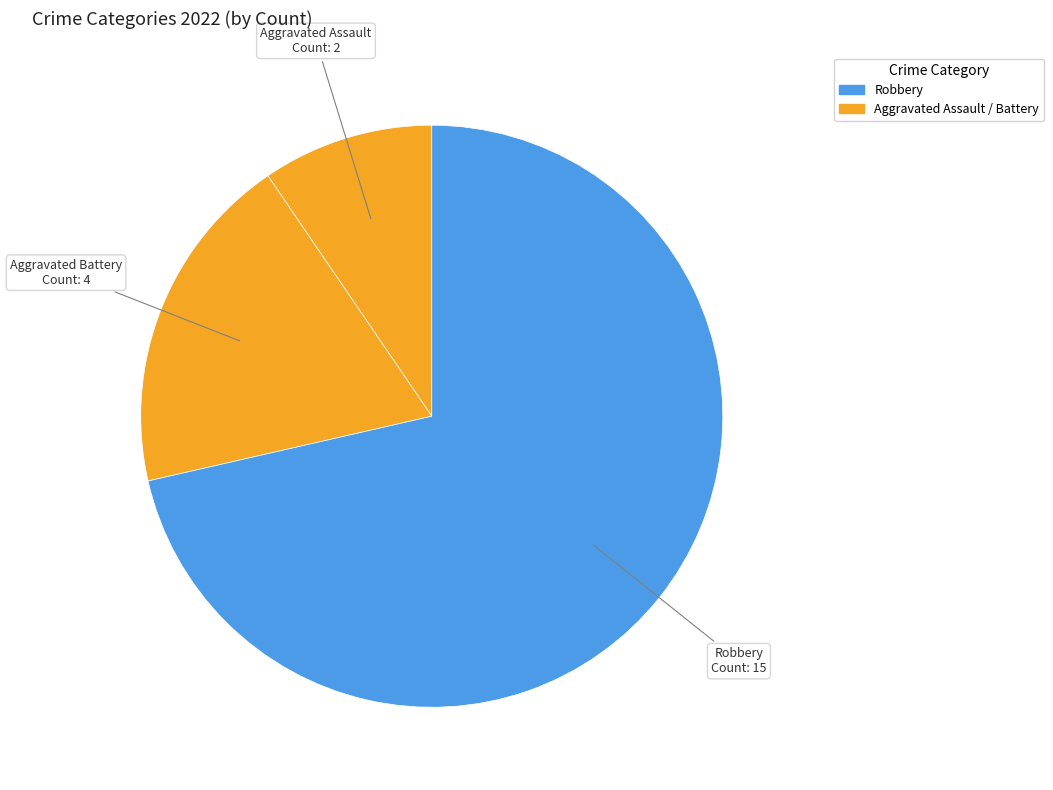

How many slices are in this pie chart?

3